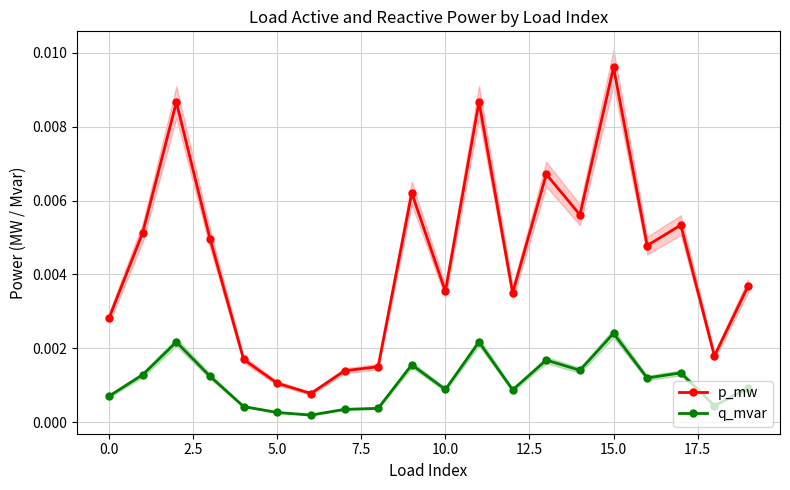

Which series has the largest total across all categories?

p_mw